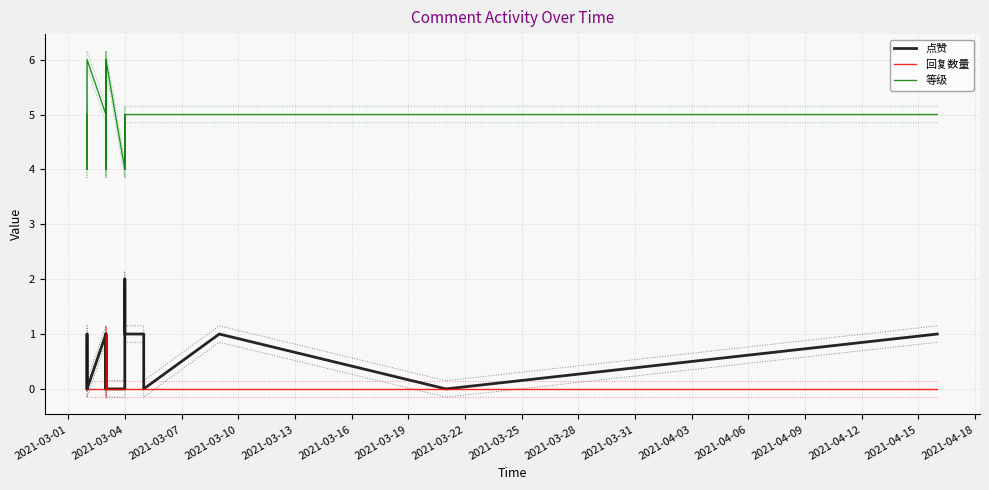

Which series changed the most between 2021-03-05 and 2021-03-05?

点赞